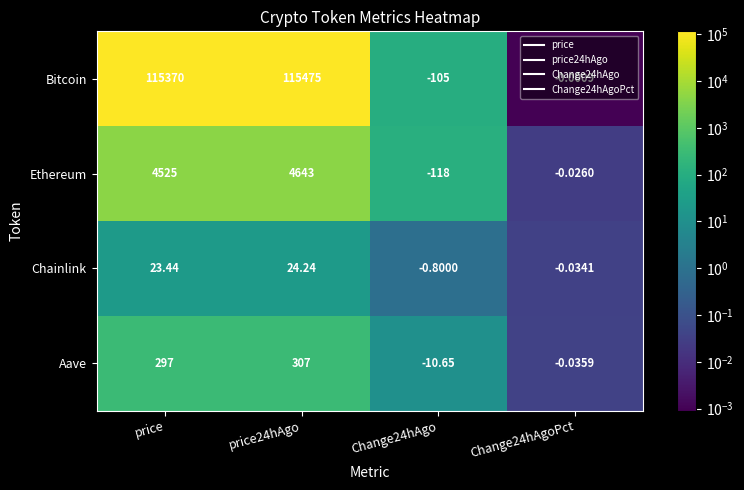

Which series has the largest total across all categories?

Bitcoin